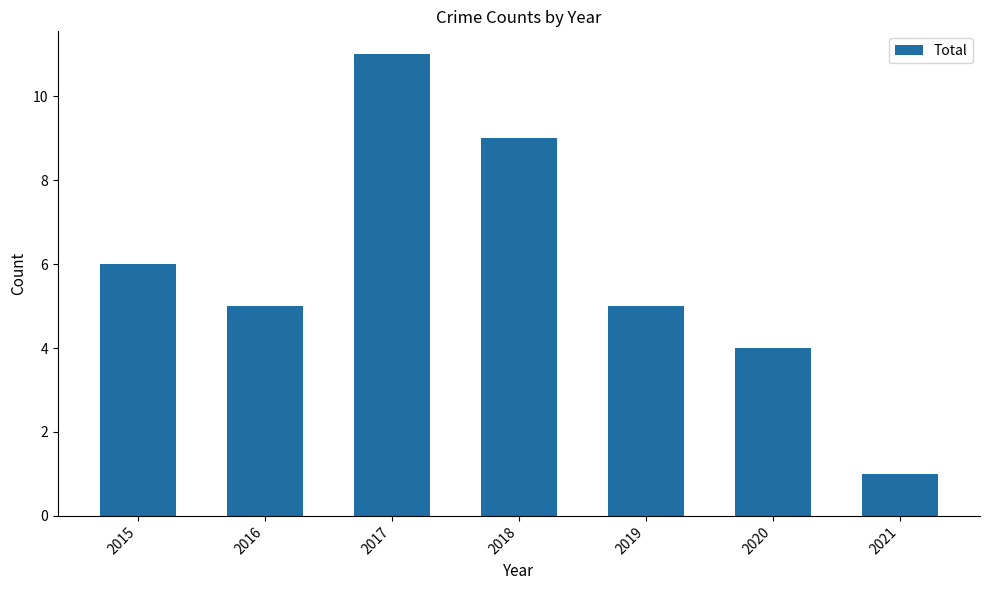

What is the ratio of the value at 2017 to the value at 2015?

1.8